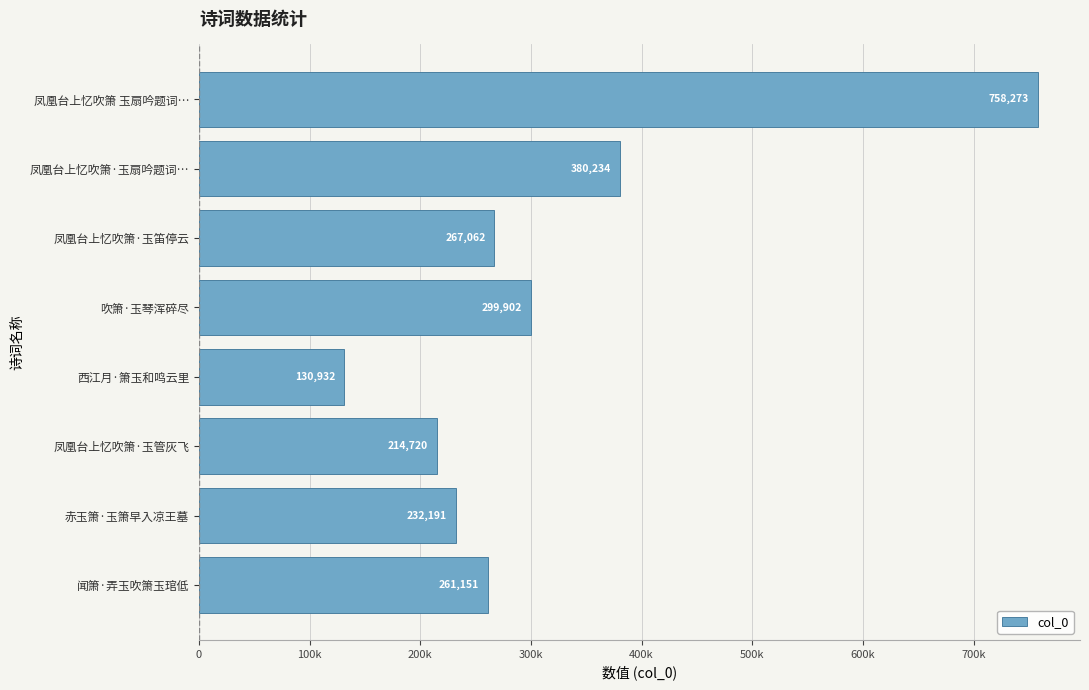

Are the bars horizontal?

Yes